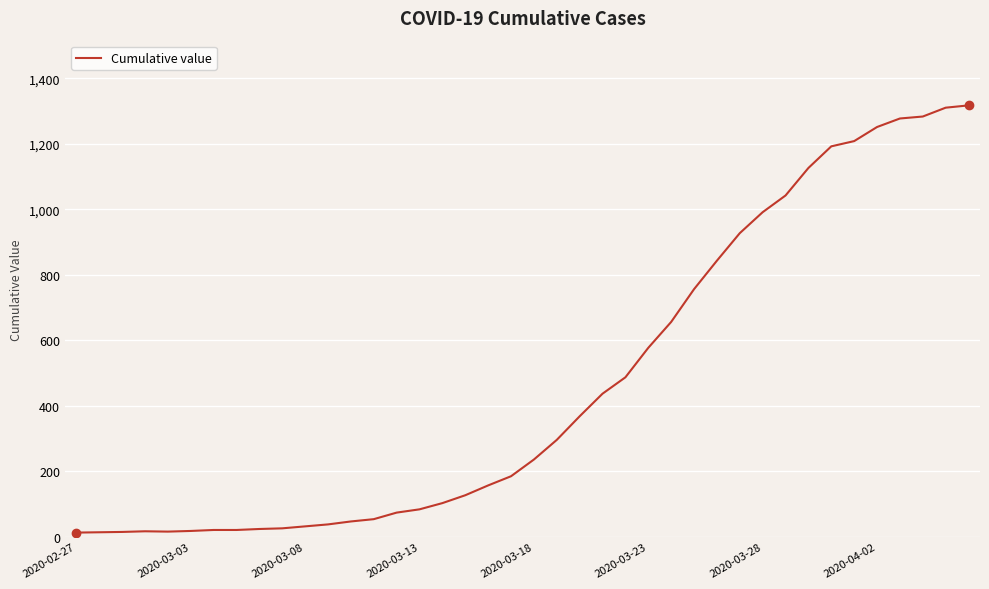

What is the maximum value shown in the chart?

1317